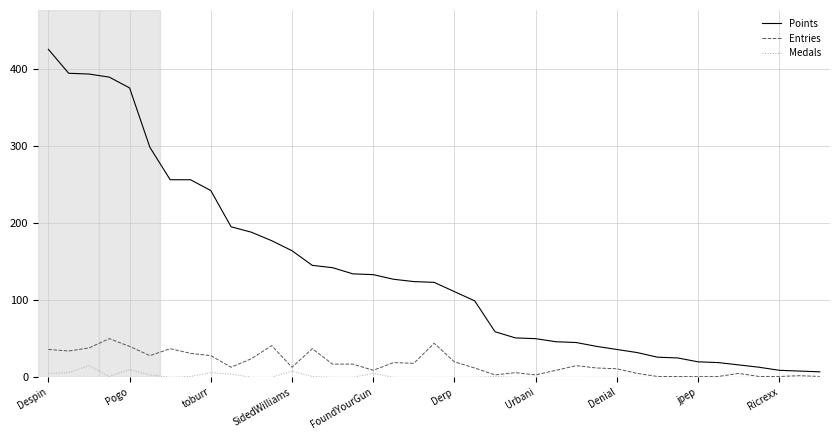

What is the sum of all Entries values?

684